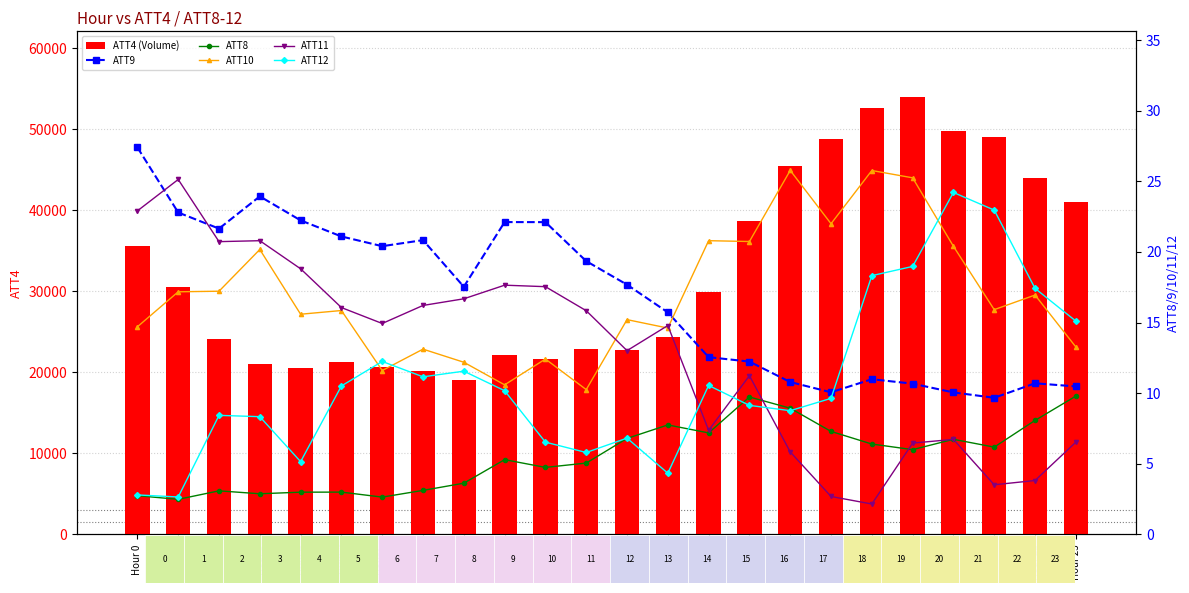

True or false: ATT9 has a value of 27.4 at Hour 0.

True